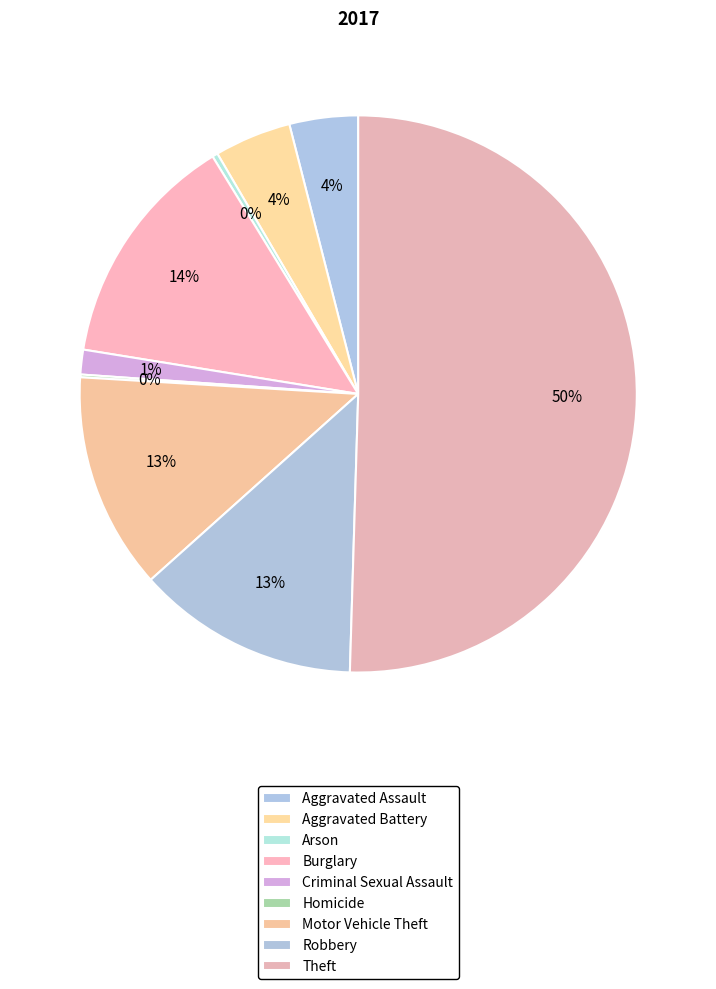

How many slices are in this pie chart?

9